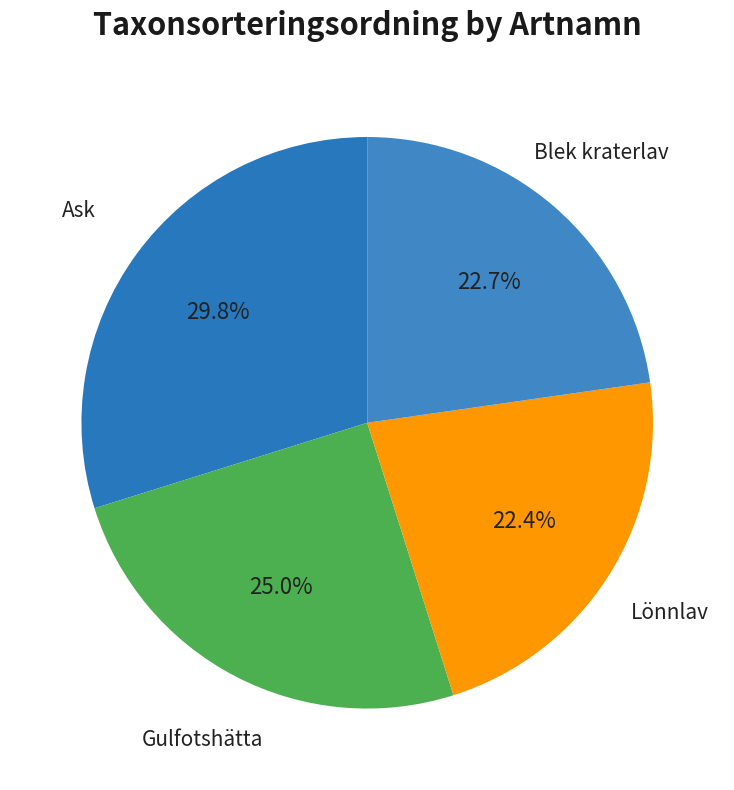

True or false: Lönnlav accounts for 17% of the total.

False